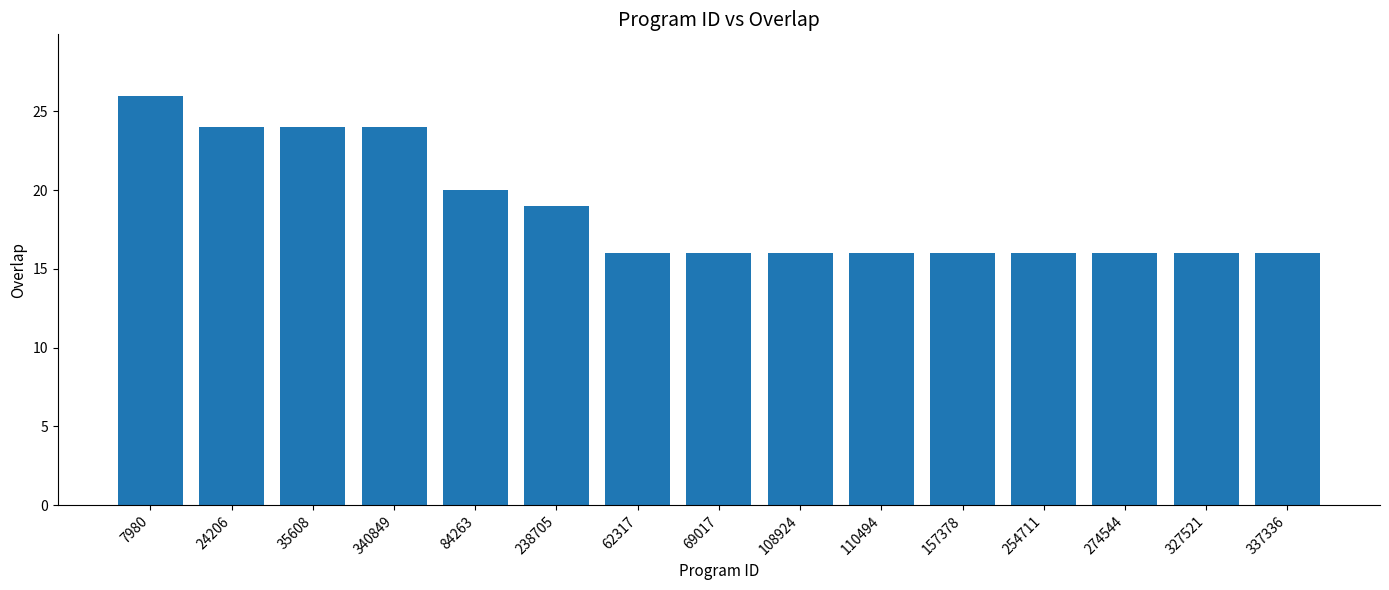

What is the label of the 4th bar from the left?

340849